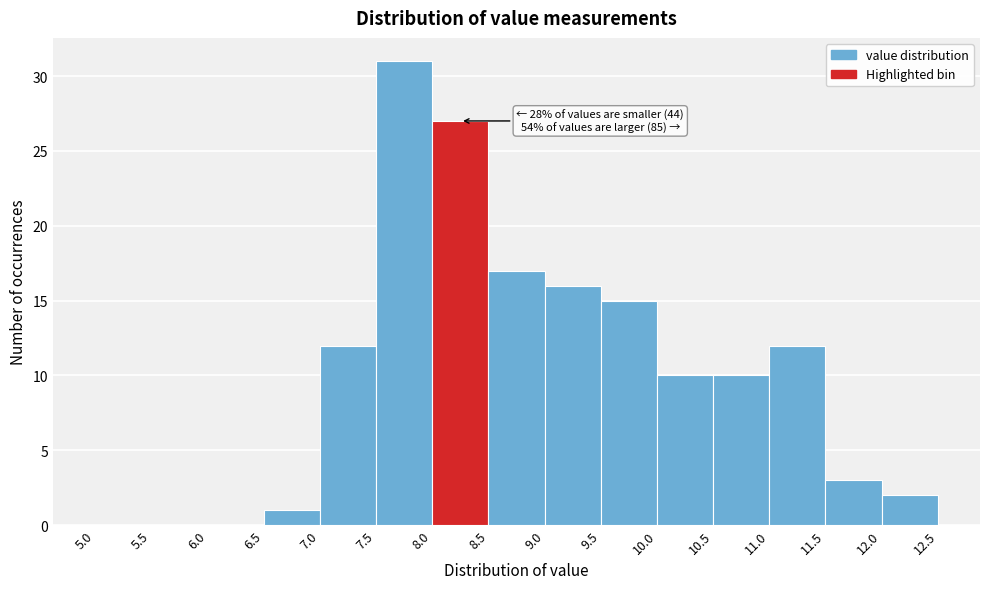

Over which range of the x-axis is the bar tallest?

7.5 to 8.0